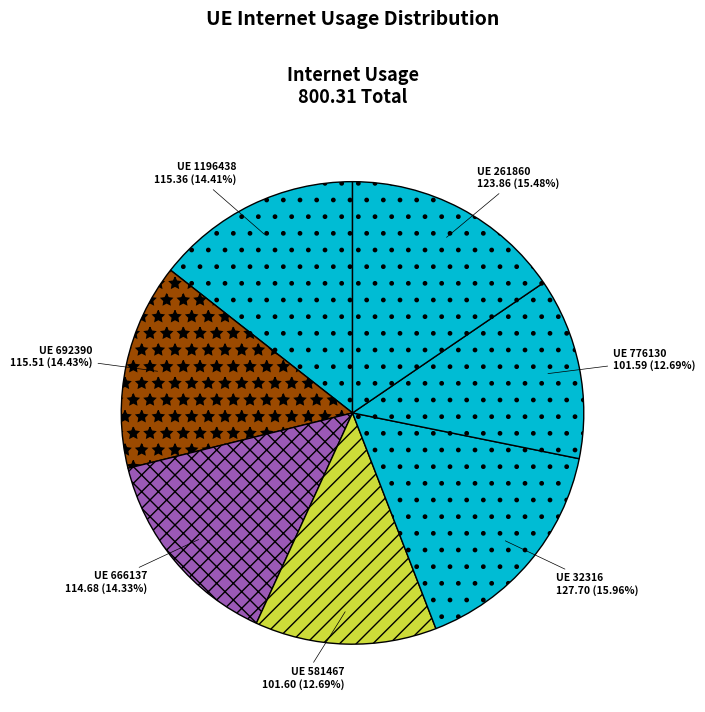

Count the number of slices in the pie.

7